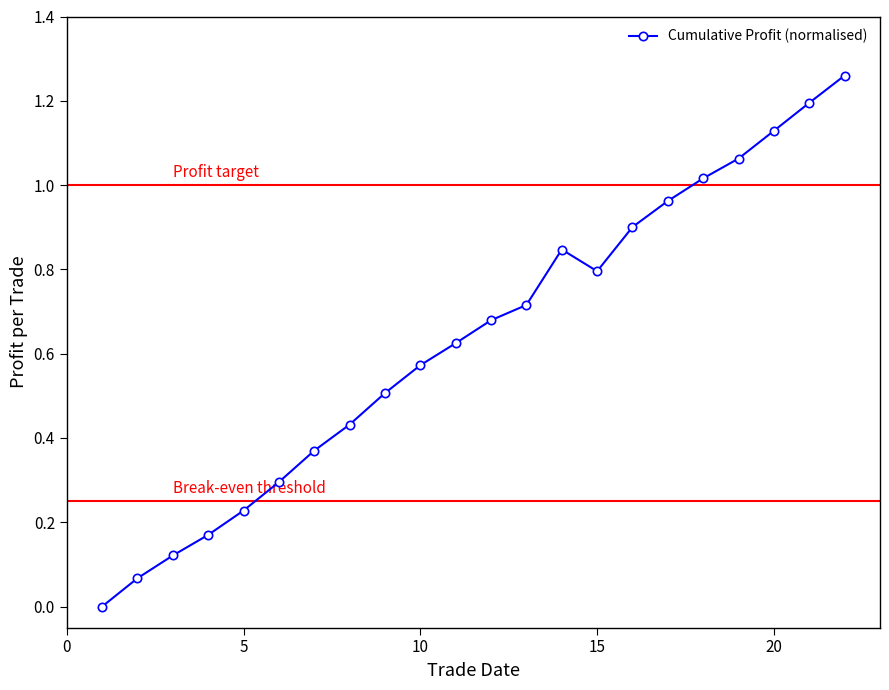

True or false: the data has more than 0 interior local peaks.

True